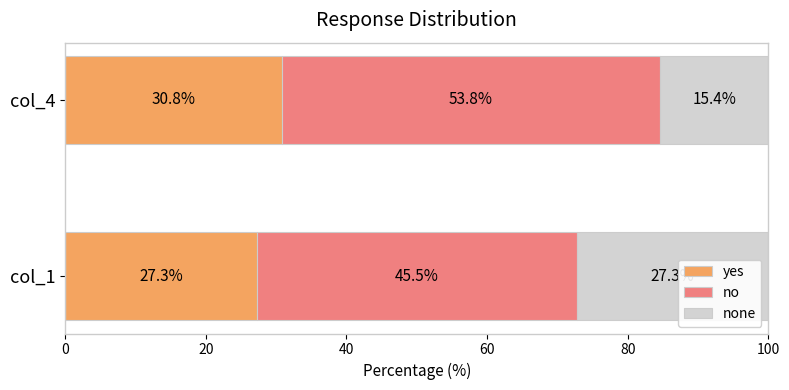

What is the difference between the yes values at col_1 and col_4?

3.5